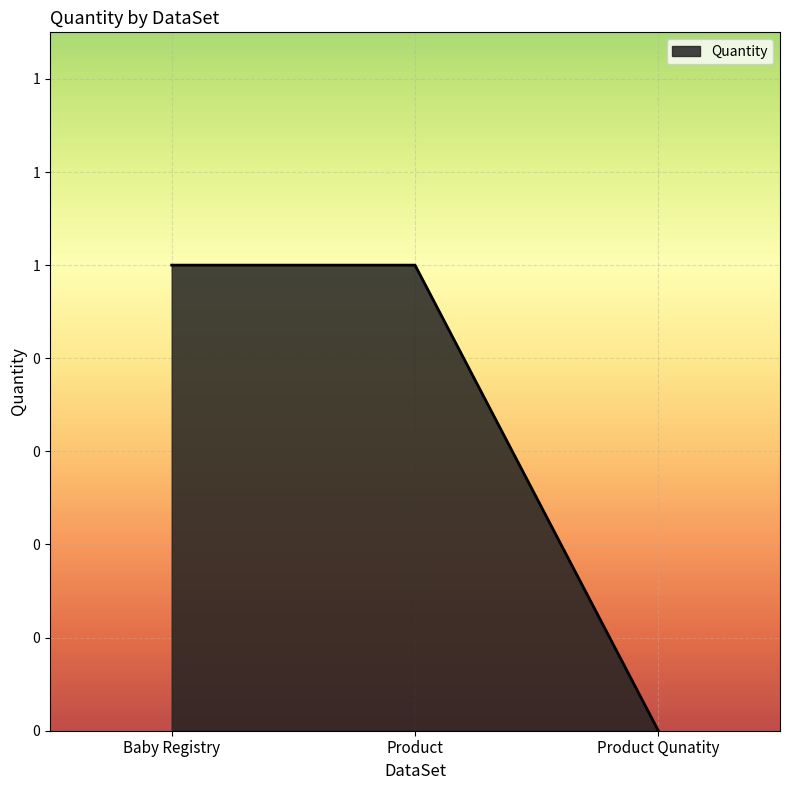

Rank the categories by value from highest to lowest.

Baby Registry, Product, Product Qunatity